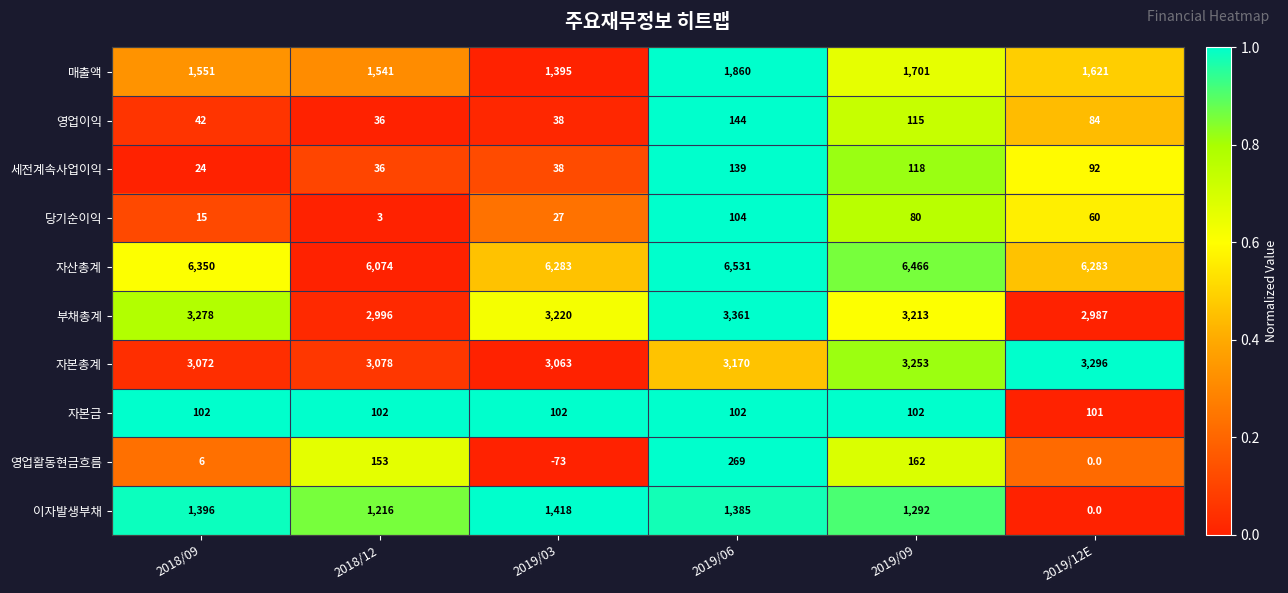

How many distinct data groups are displayed?

10